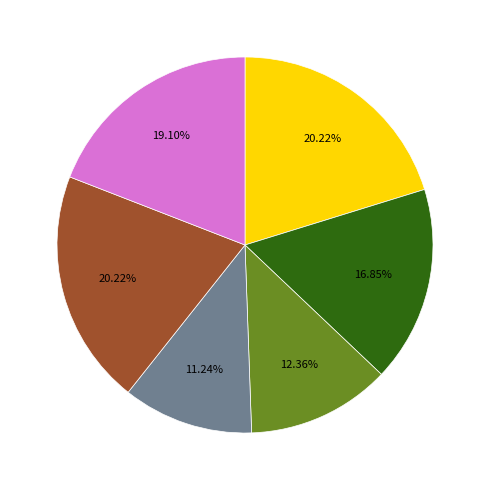

Is there a majority slice in this chart?

No